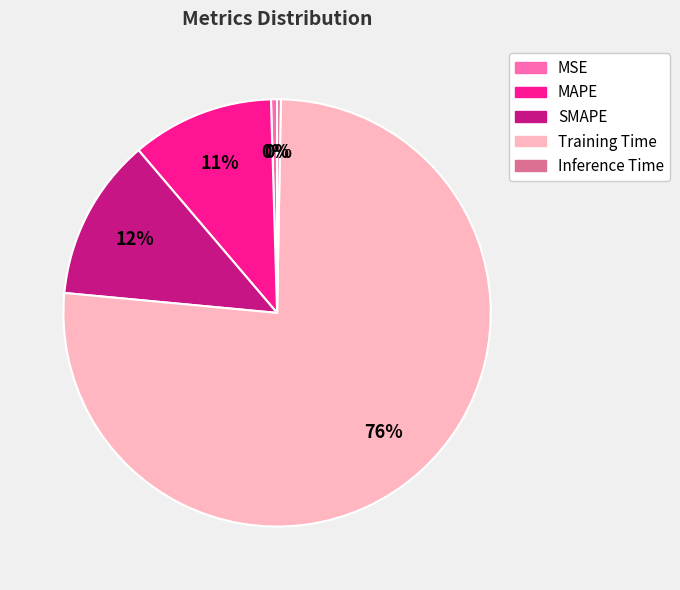

Combined, do MSE and Inference Time account for over 50%?

No